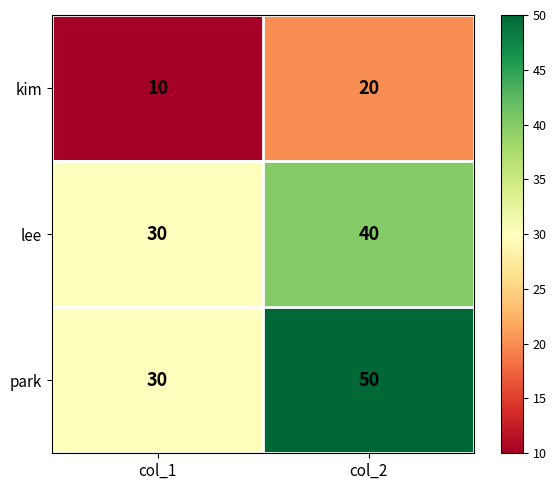

Which label corresponds to the smallest value in the chart?

col_1